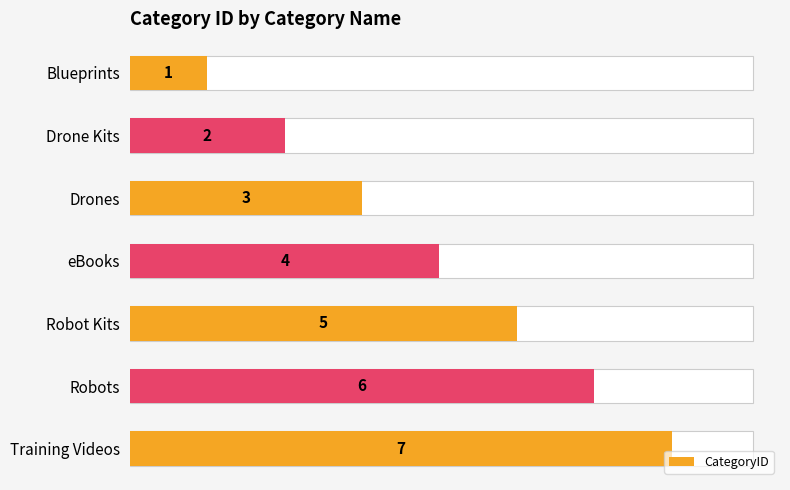

Does the chart contain stacked bars?

No